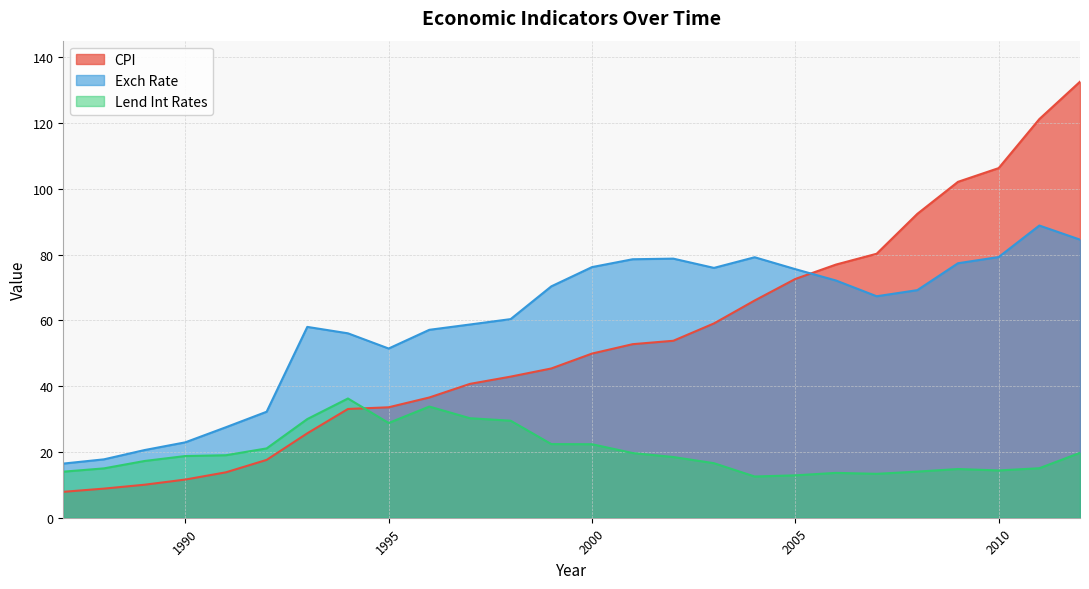

Which series has the largest range (max minus min)?

CPI